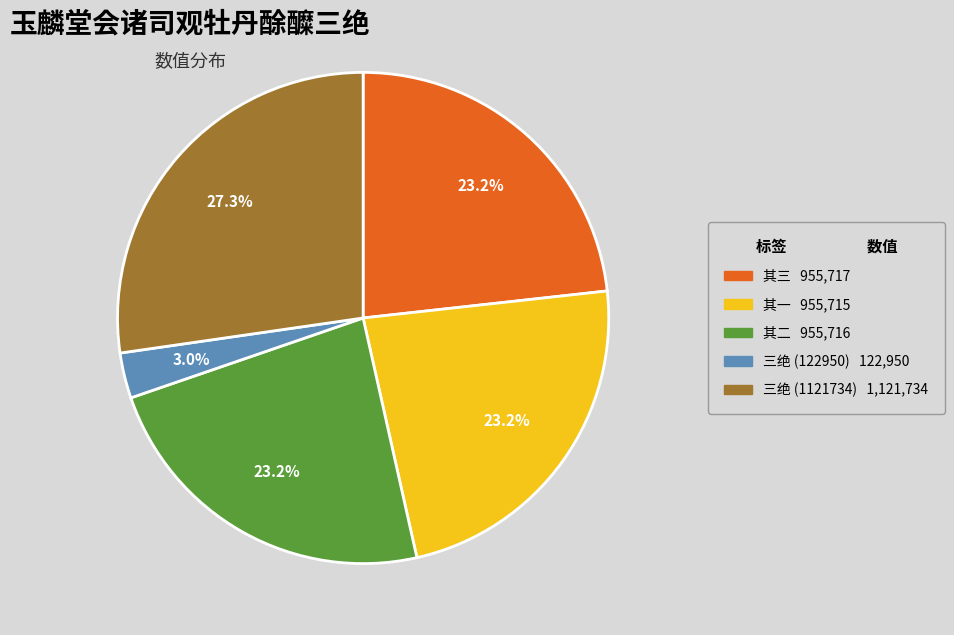

Is there any slice that represents more than half of the pie?

No